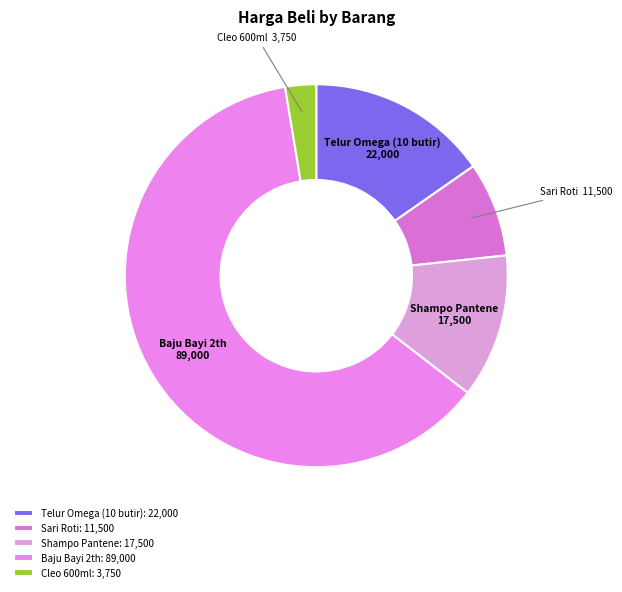

What is the ratio of the value at Cleo 600ml to the value at Telur Omega (10 butir)?

0.2